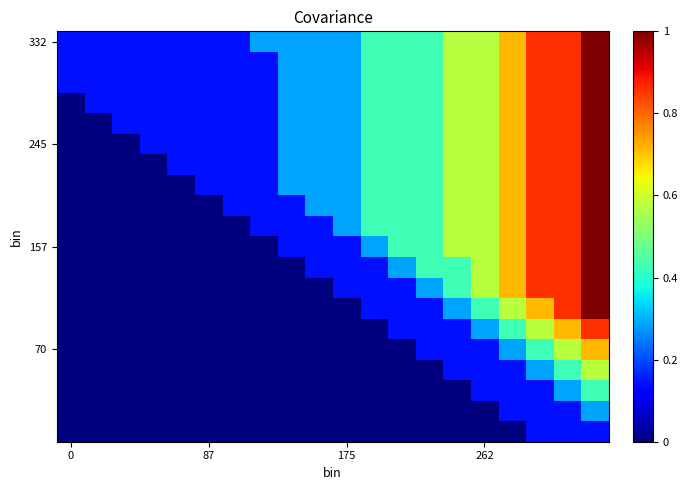

Count the number of data series in this chart.

20